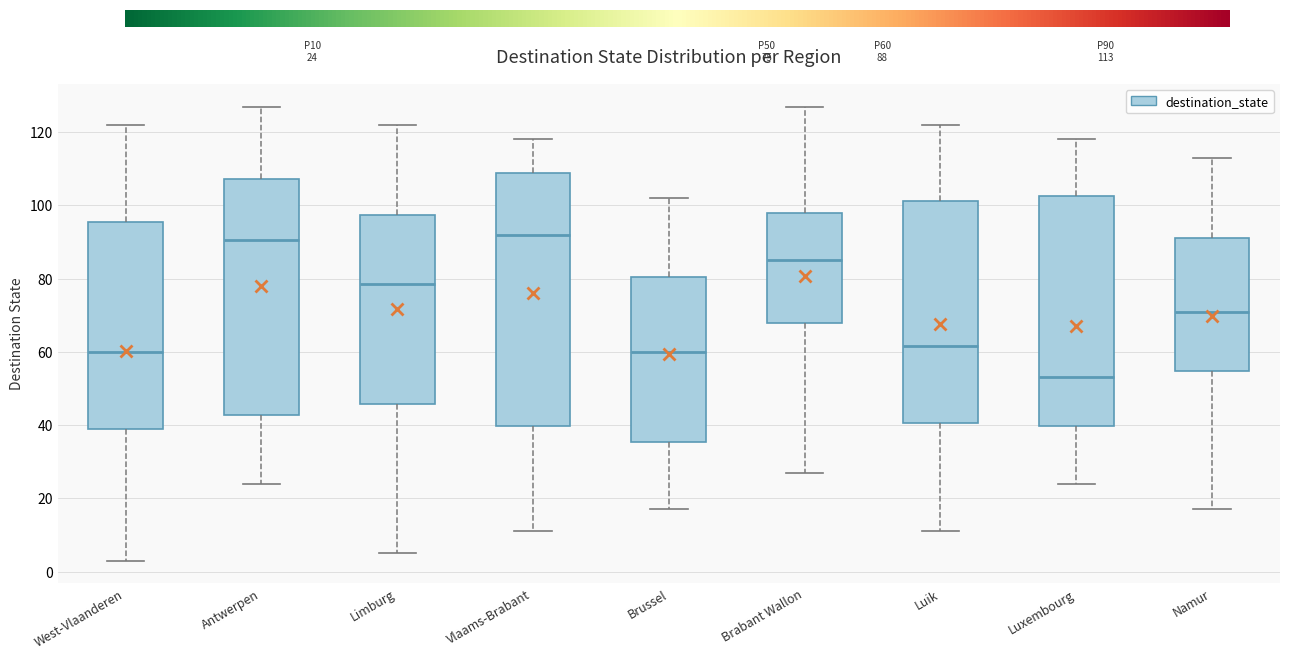

Reading left to right, read every box against the y-axis: the position of its median line, the range the box covers, and the ends of its whiskers. The values are not printed on the chart, so give them approximately, as read against the axis.

West-Vlaanderen: median 60, box 40 to 96, whiskers 4 to 122
Antwerpen: median 90, box 42 to 108, whiskers 24 to 128
Limburg: median 78, box 46 to 98, whiskers 6 to 122
Vlaams-Brabant: median 92, box 40 to 108, whiskers 12 to 118
Brussel: median 60, box 36 to 80, whiskers 18 to 102
Brabant Wallon: median 86, box 68 to 98, whiskers 28 to 128
Luik: median 62, box 40 to 102, whiskers 12 to 122
Luxembourg: median 54, box 40 to 102, whiskers 24 to 118
Namur: median 72, box 54 to 92, whiskers 18 to 114